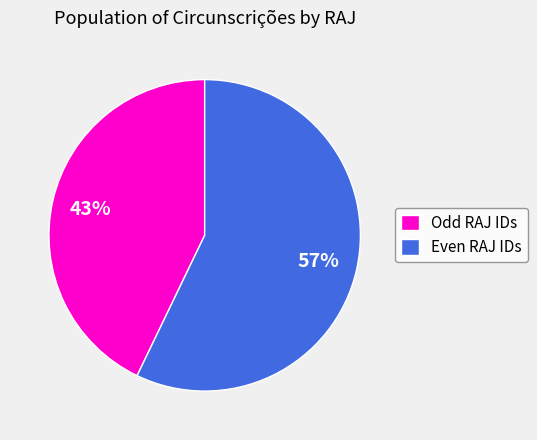

What is the ratio of the value at Even RAJ IDs to the value at Odd RAJ IDs?

1.3